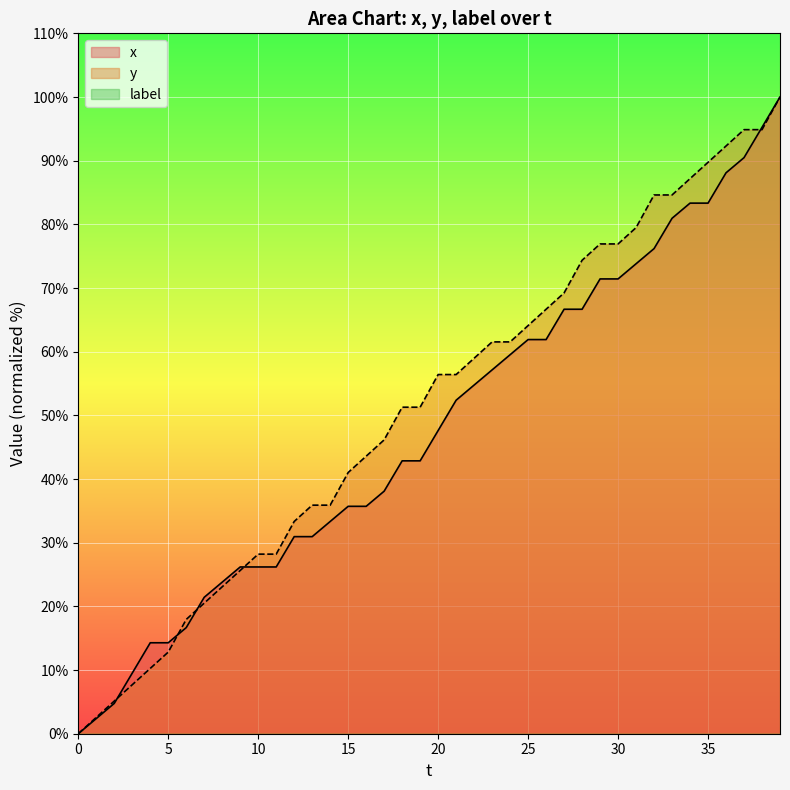

Does the chart display data point markers on the line(s)?

No